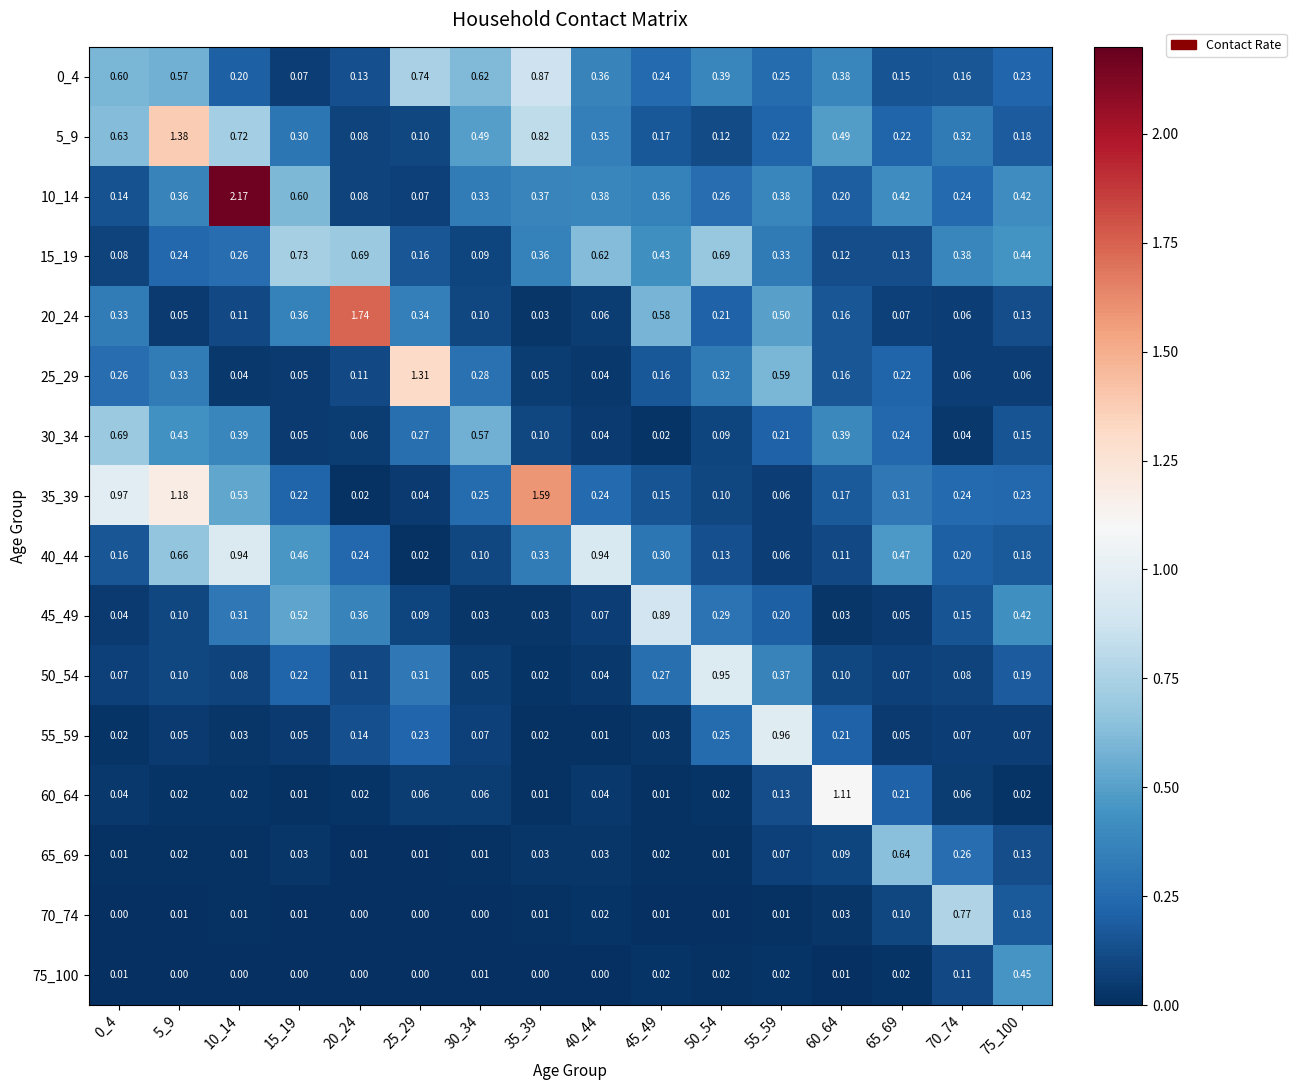

Is the value of 40_44 at 40_44 greater than the value of 0_4 at 75_100?

Yes